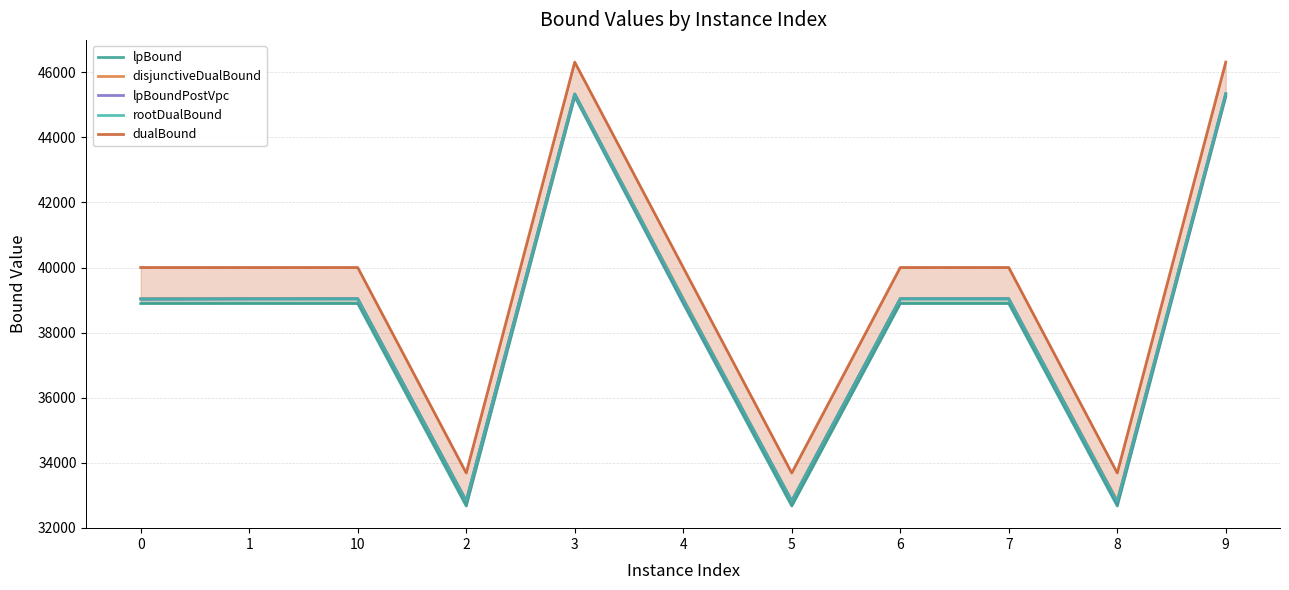

Where is the first local maximum for rootDualBound?

10